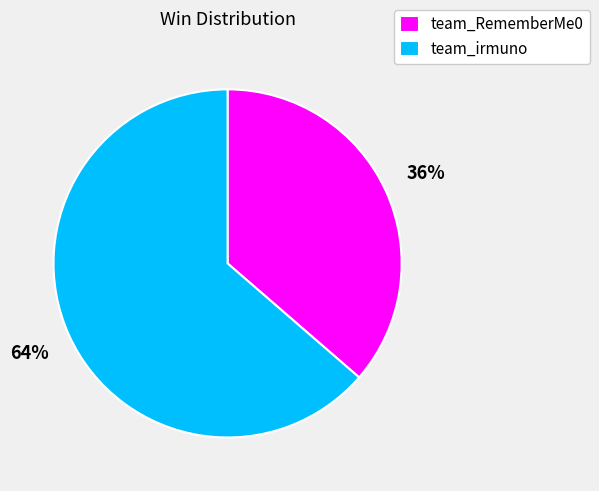

Do team_irmuno and team_RememberMe0 together represent more than half of the pie?

Yes